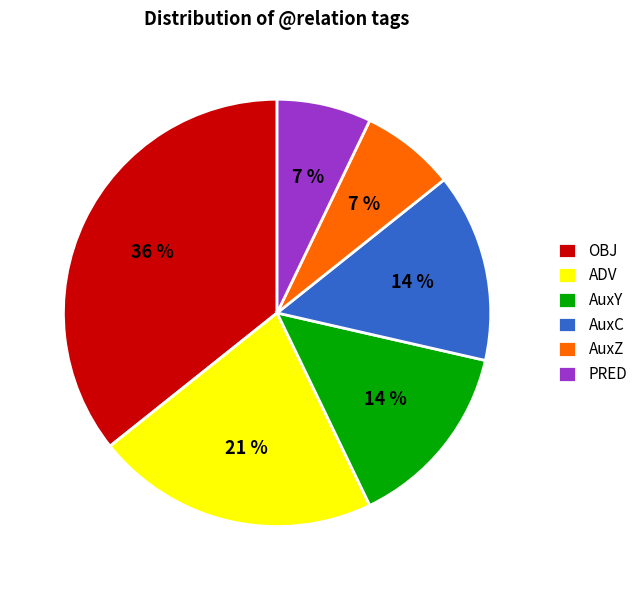

Count the number of slices in the pie.

6